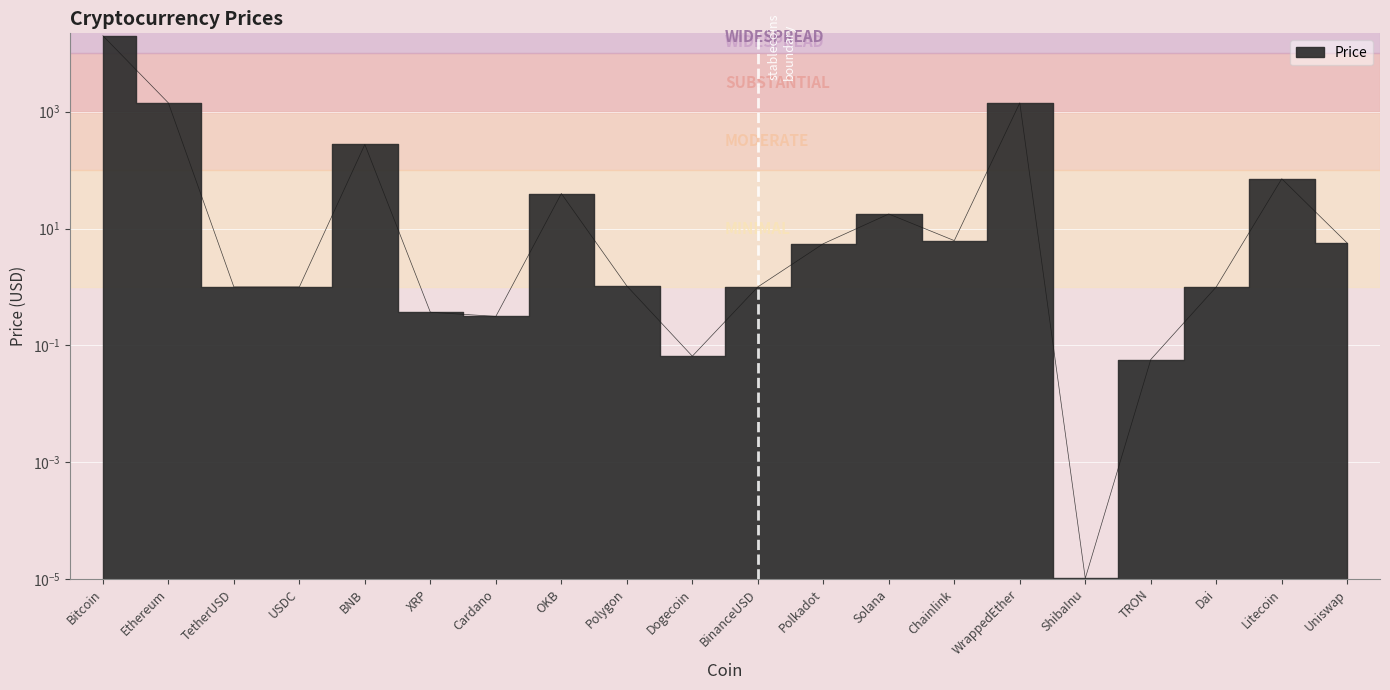

What is the change in value from Cardano to Polygon?

+0.7